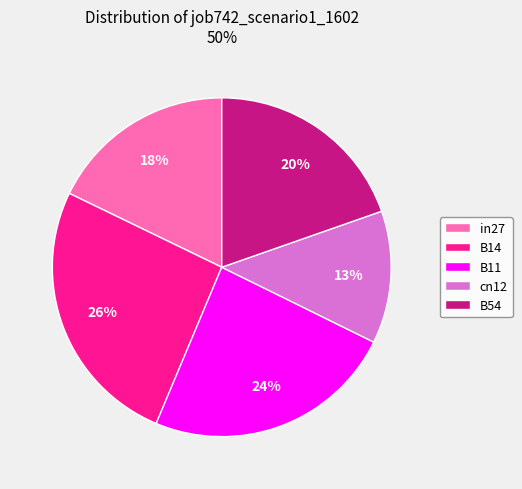

Does cn12 represent more than half of the total?

No